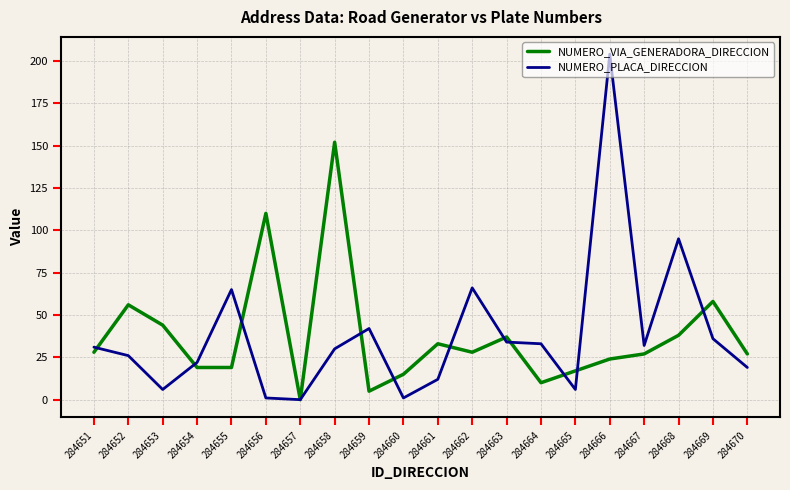

Where is the first local minimum for NUMERO_PLACA_DIRECCION?

284653